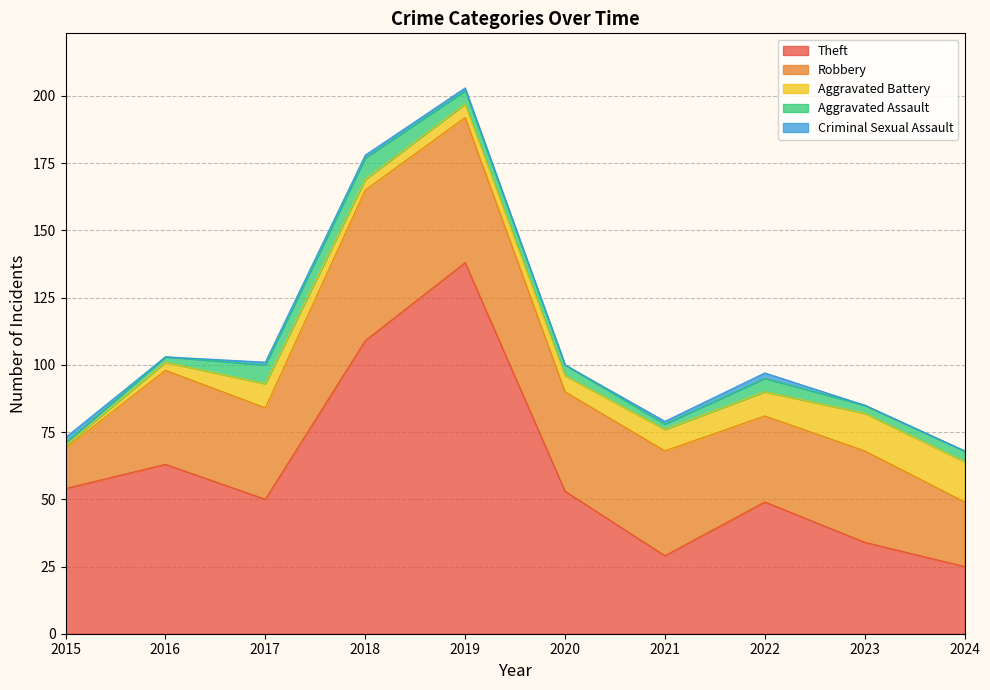

What is the value of the Aggravated Assault point at the 9th from the left?

3